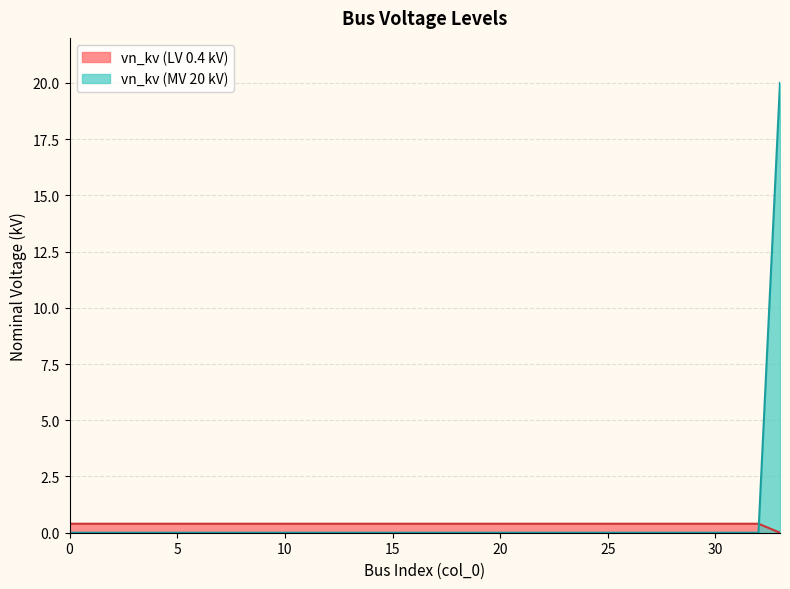

Rank the categories by value from lowest to highest.

33, 0, 1, 2, 3, 4, 5, 6, 7, 8, 9, 10, 11, 12, 13, 14, 15, 16, 17, 18, 19, 20, 21, 22, 23, 24, 25, 26, 27, 28, 29, 30, 31, 32